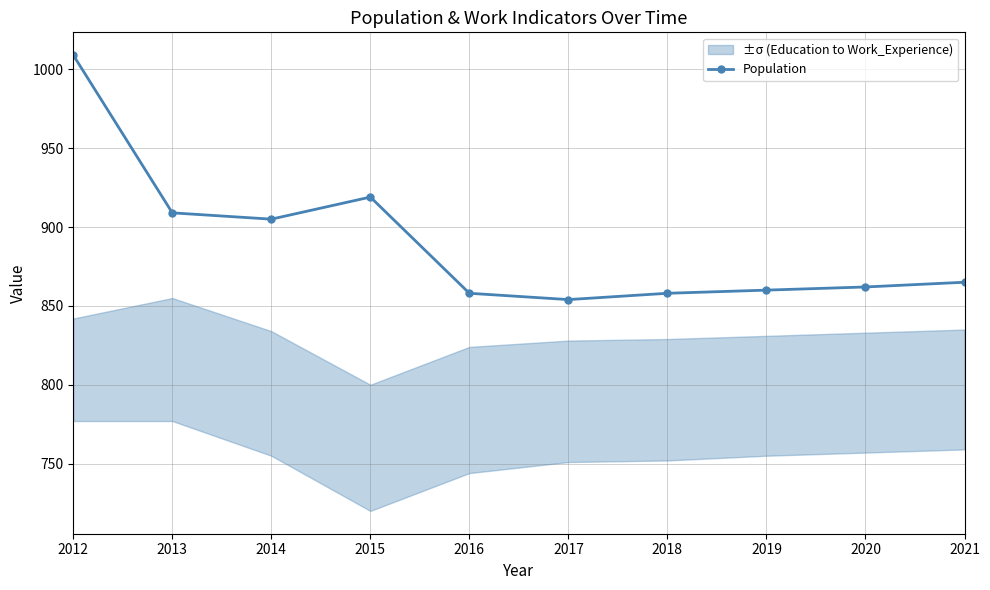

How many lines are shown in the chart?

1